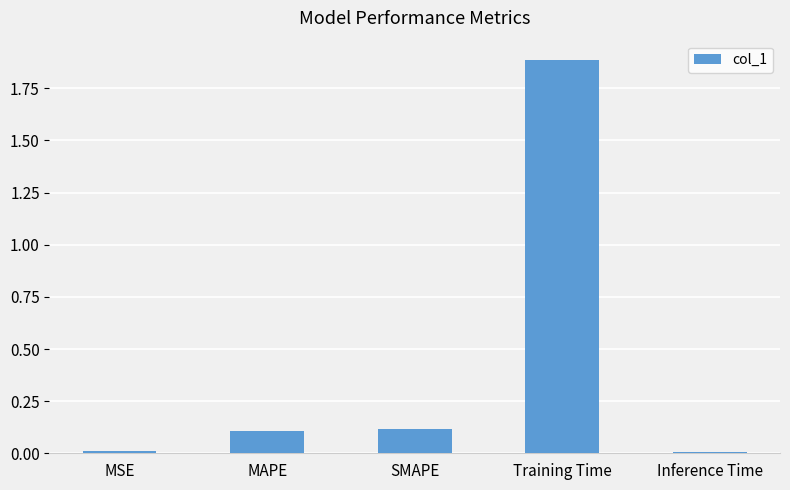

Which category has the highest value across all series?

Training Time